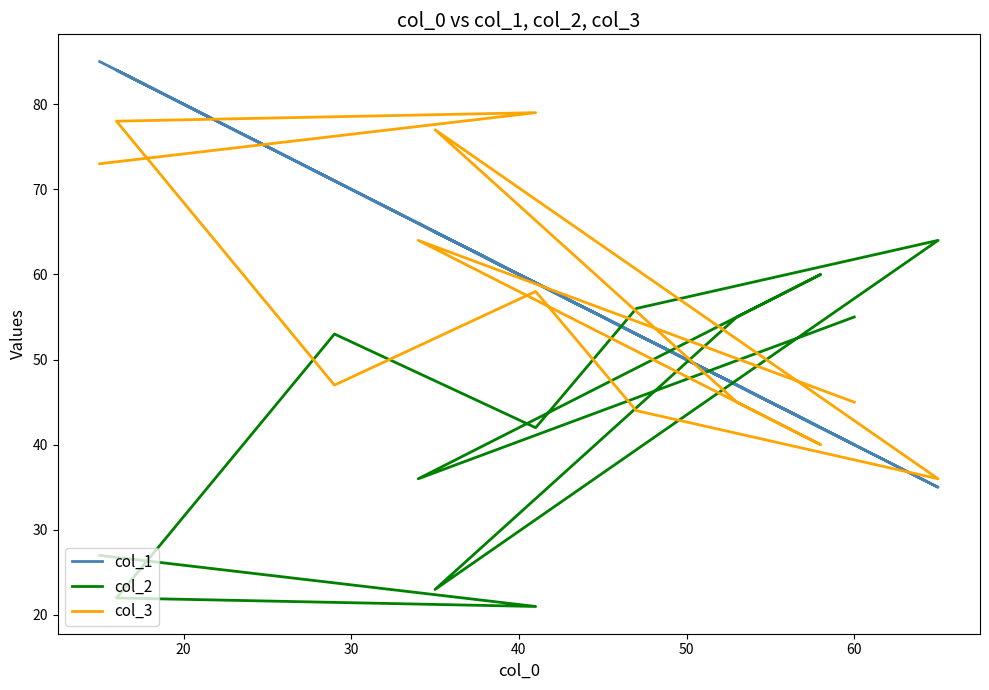

What is the average value of the col_1 series?

59